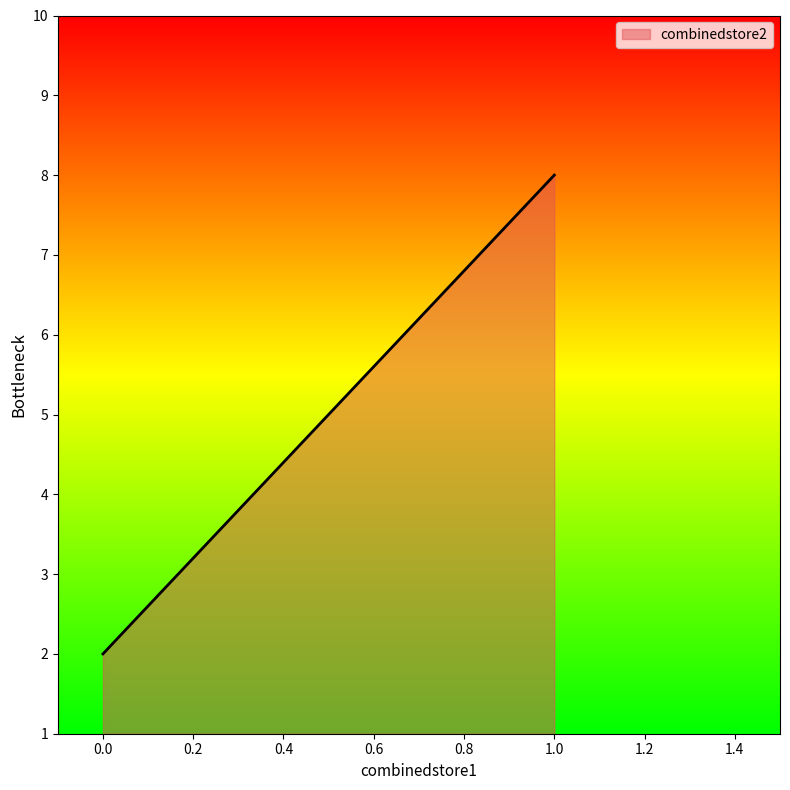

Reading left to right, transcribe all the data shown in this chart.

2	2	8	8